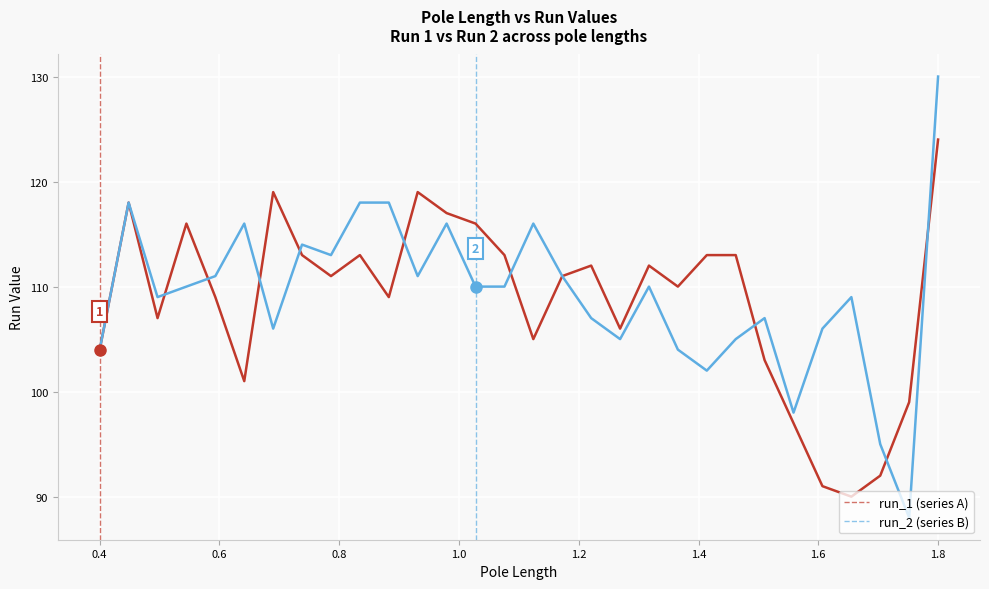

What is the greatest value displayed?

130